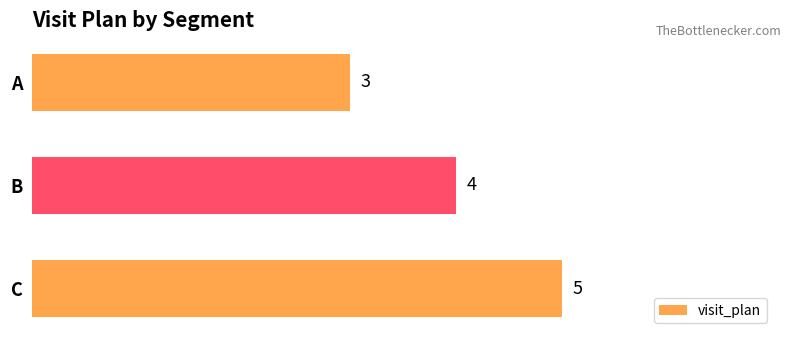

How many bars are there in total?

3